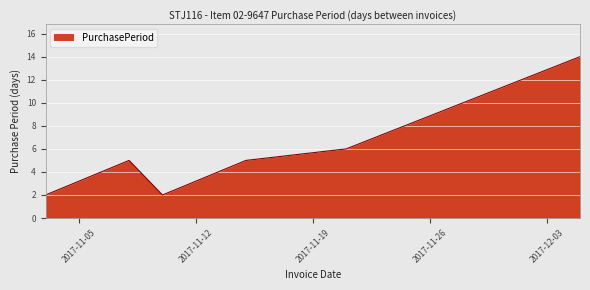

What is the maximum value shown in the chart?

14